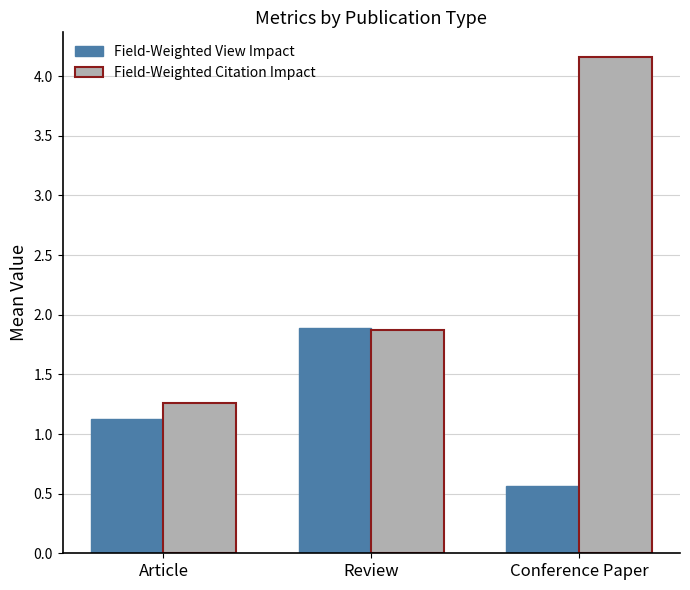

List the series in order of their peak value, lowest first.

Field-Weighted View Impact, Field-Weighted Citation Impact